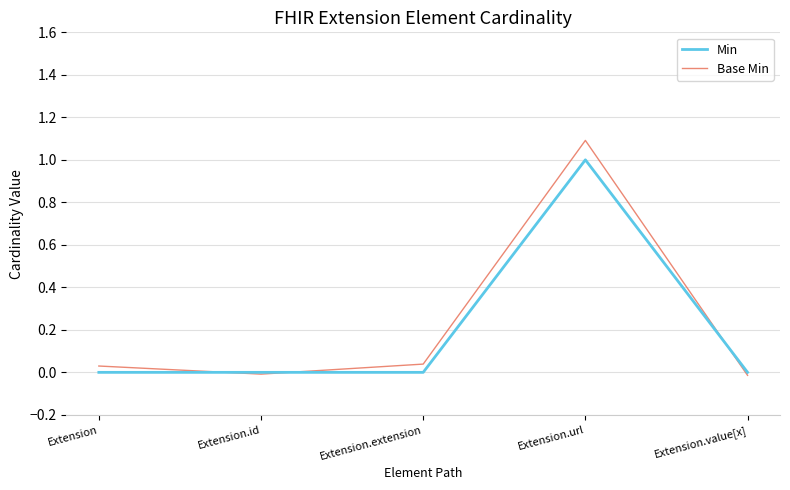

What position from the right is Extension.extension?

3